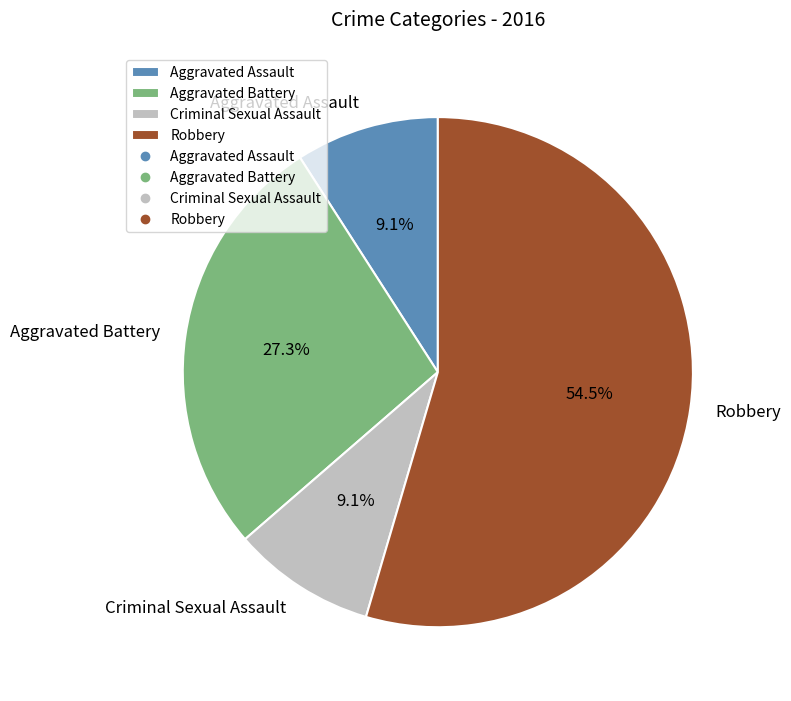

True or false: Criminal Sexual Assault accounts for 23% of the total.

False